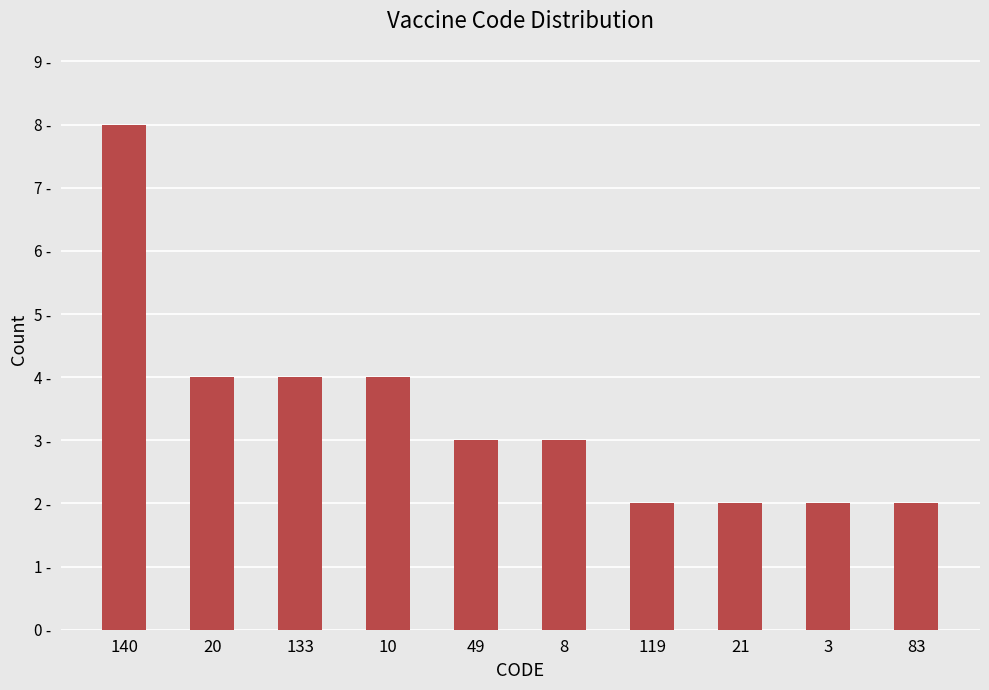

What position from the right is 119?

4